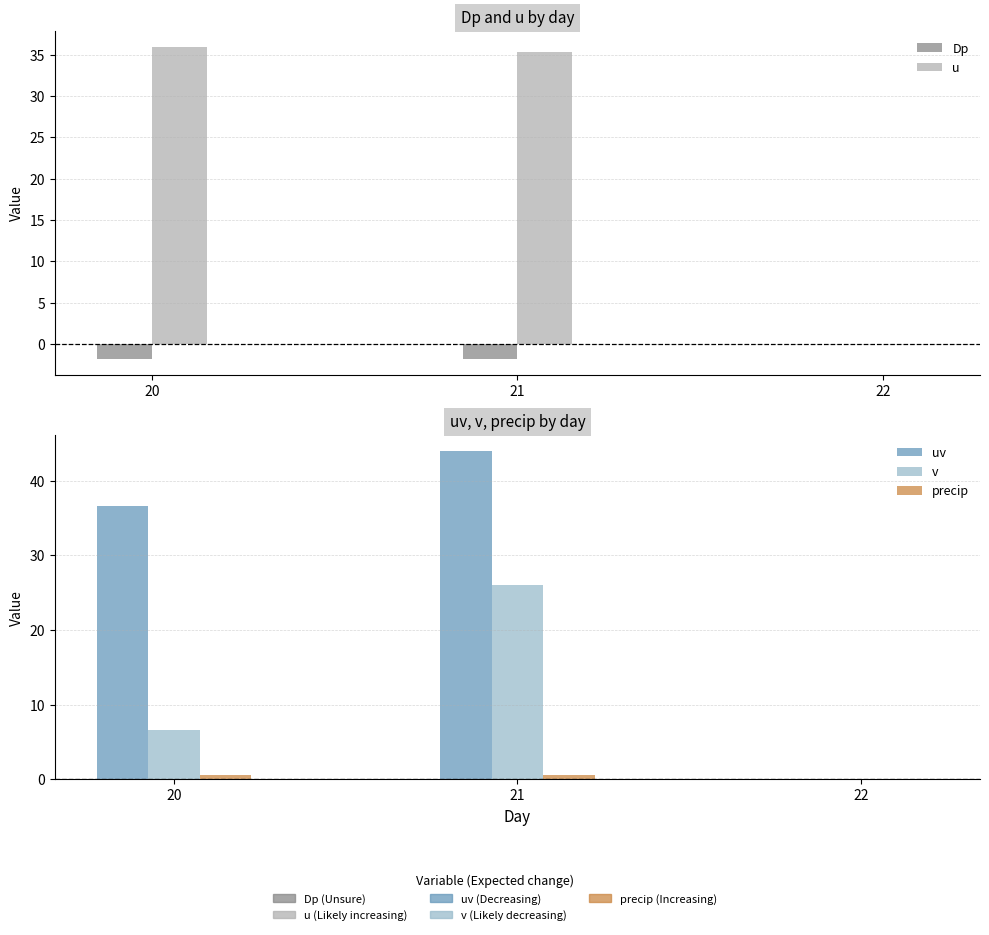

What is the minimum value shown in the chart?

-1.9